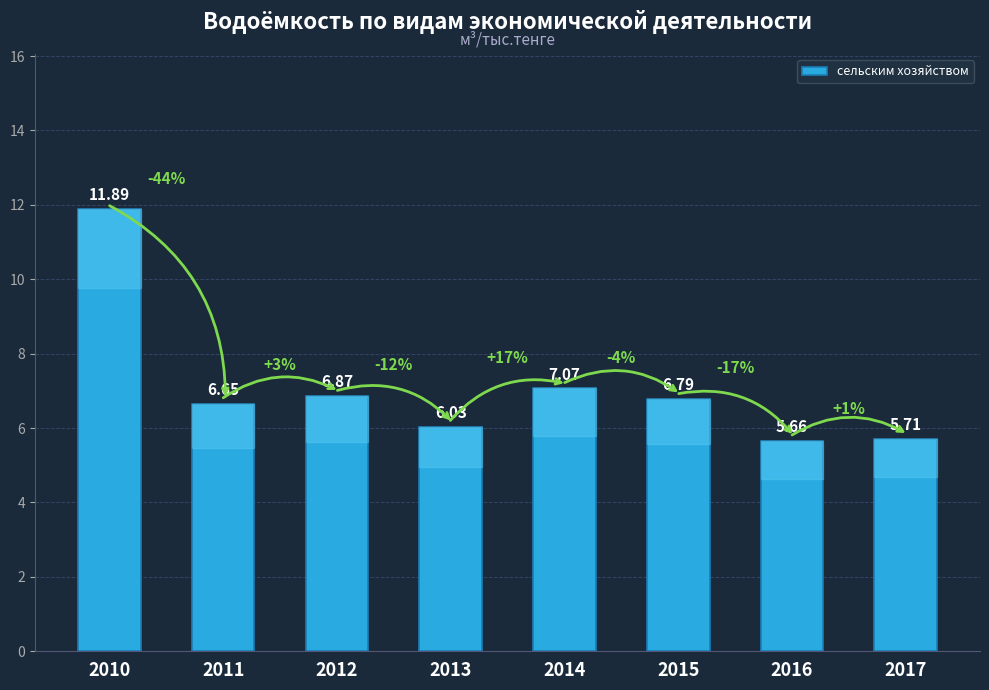

How many bars are there in total?

8